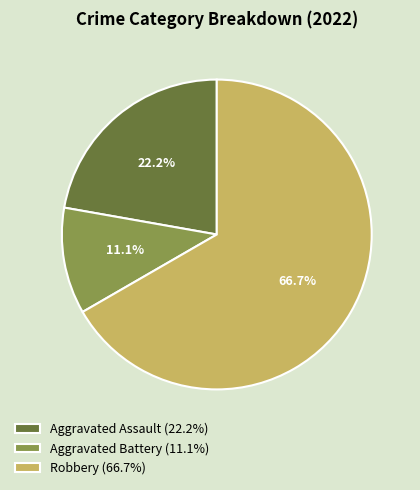

Which category accounts for the majority?

Robbery